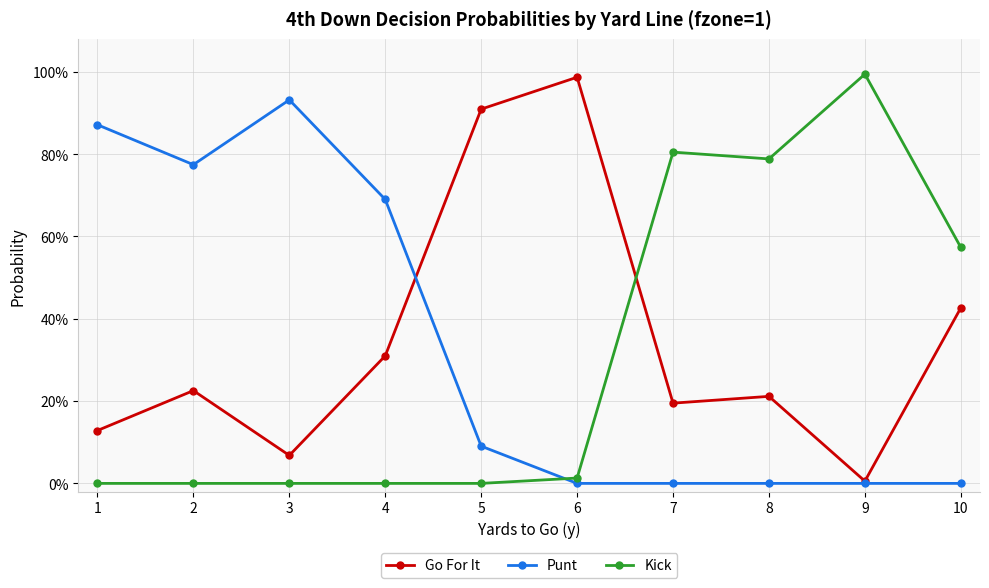

What are all the series names shown in the legend?

Go For It, Punt, Kick